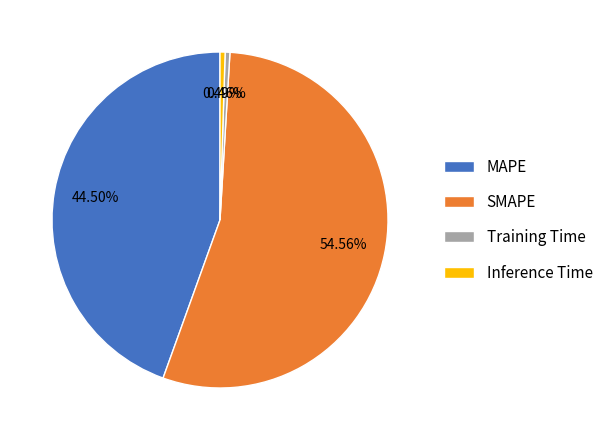

Which category accounts for the majority?

SMAPE